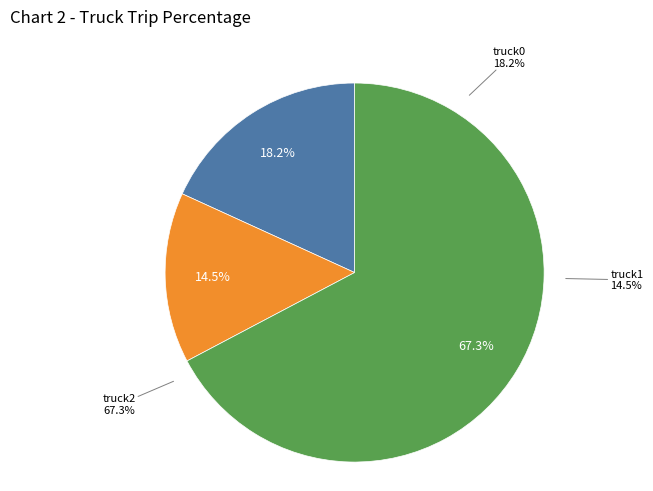

To the nearest percent, what is the difference between the largest and smallest slice percentages?

53%